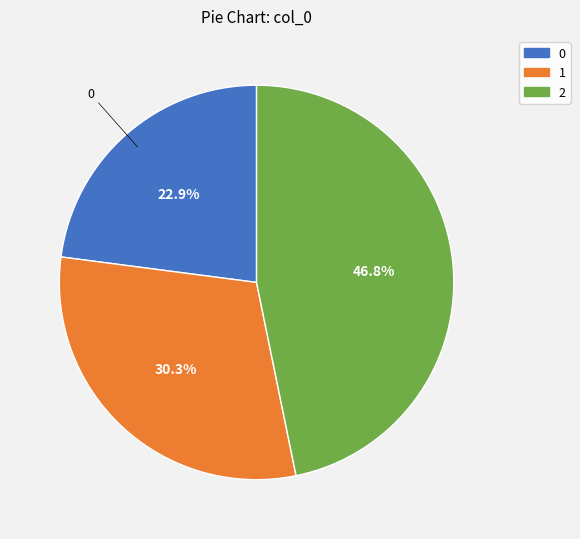

Which has a higher value, 2 or 0?

2